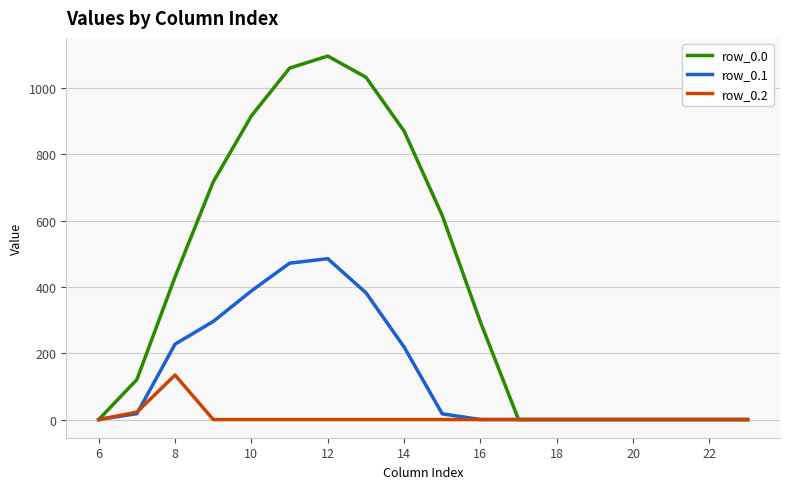

Rank the series by their average value, from lowest to highest.

row_0.2, row_0.1, row_0.0